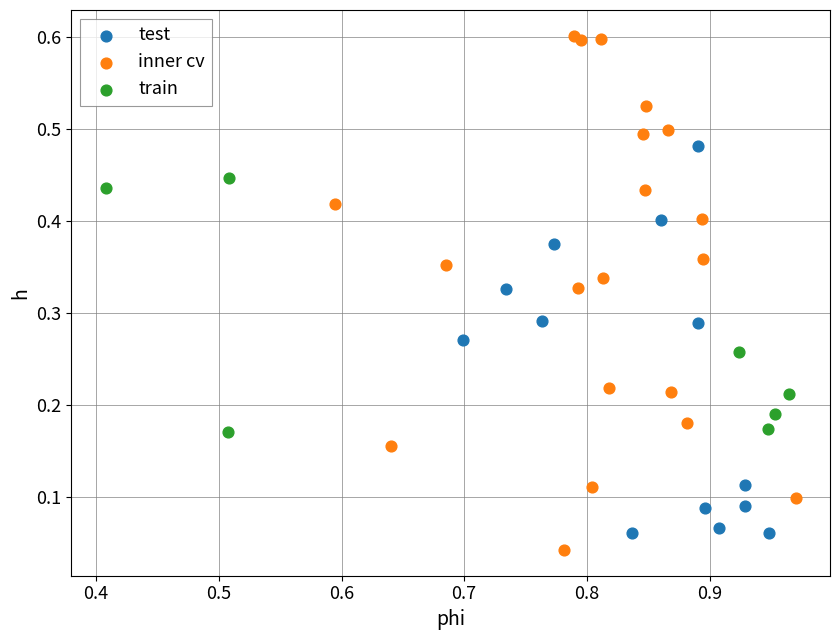

Which series reaches the minimum Y coordinate?

inner cv